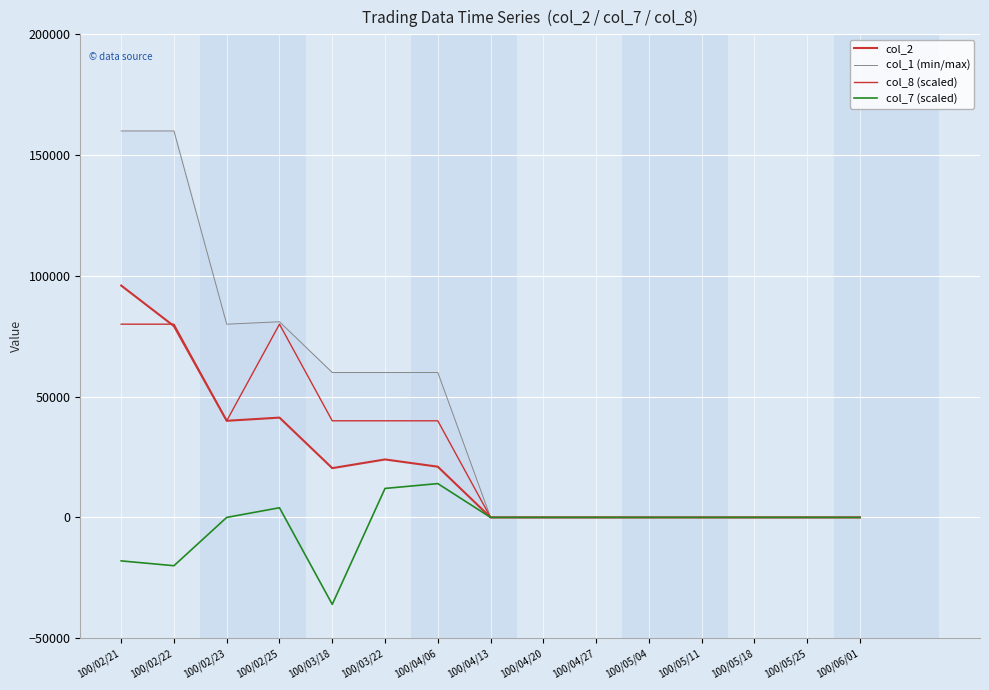

Which series changed the most between 100/03/18 and 100/05/11?

col_1 (min/max)